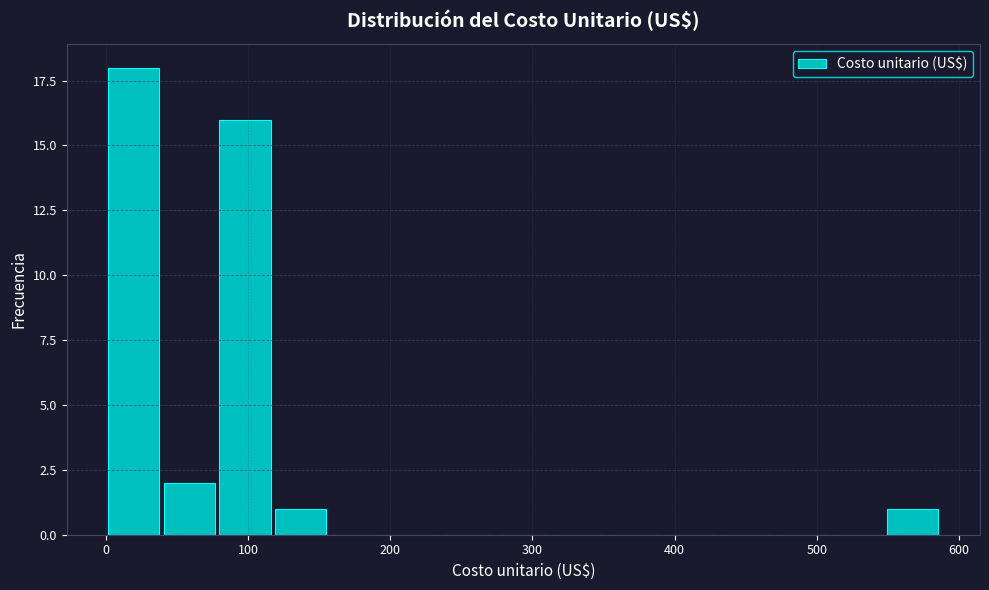

Around what value on the x-axis is the tallest bar? Give the approximate position of its centre, as read against the axis.

20